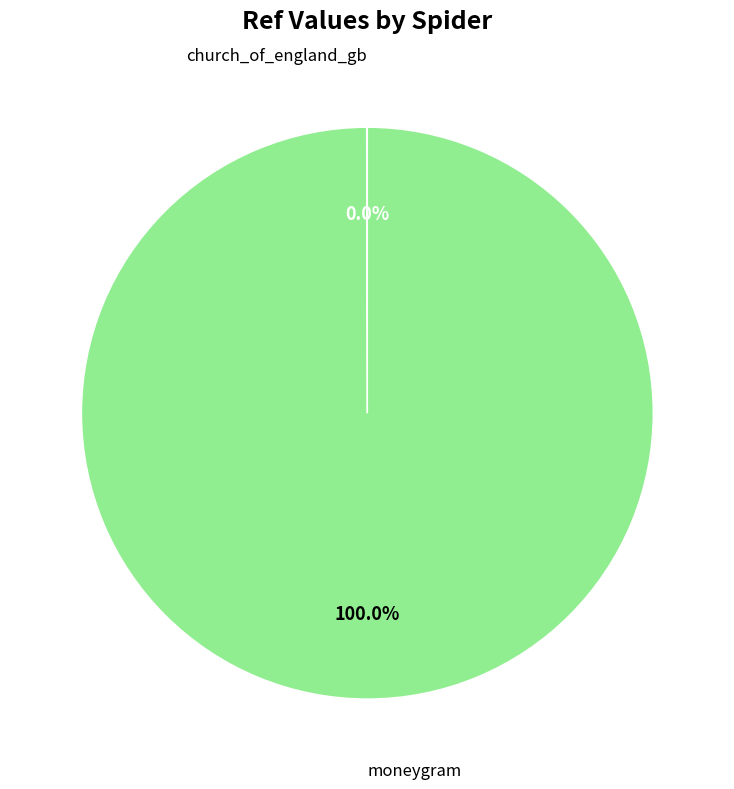

Which category has the biggest portion of the pie?

moneygram